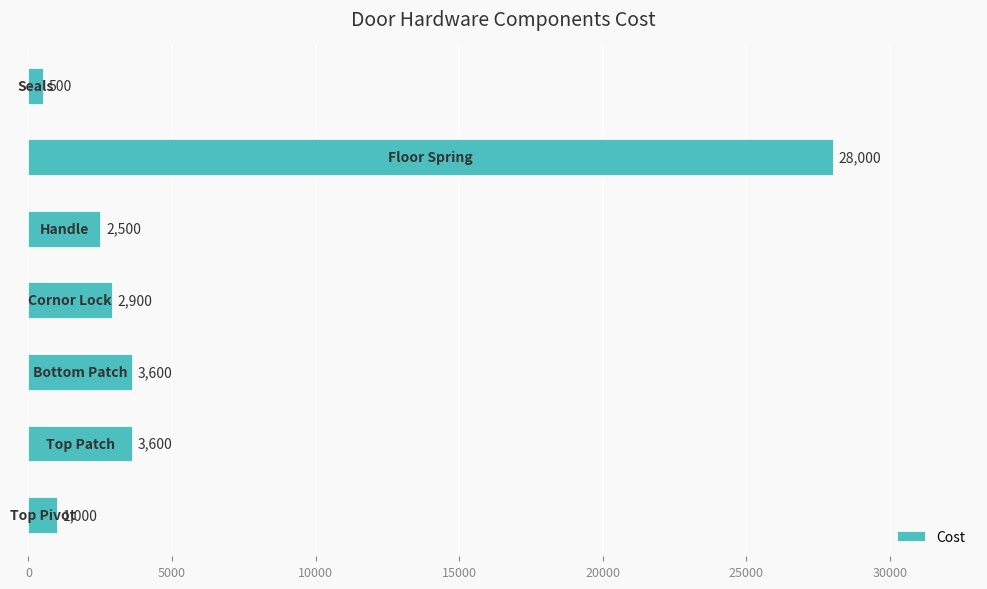

What is the minimum value shown in the chart?

500